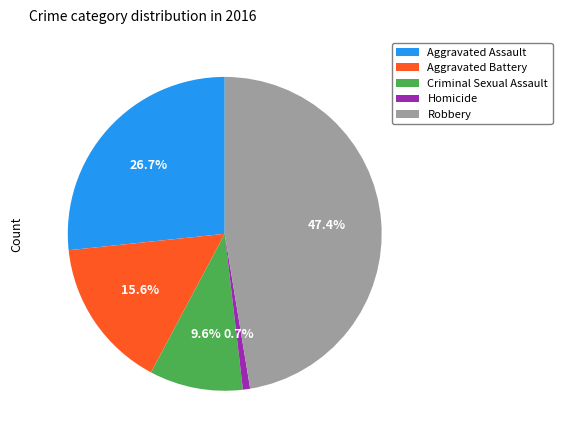

Approximately how many times larger is the value at Criminal Sexual Assault compared to Robbery?

0.2